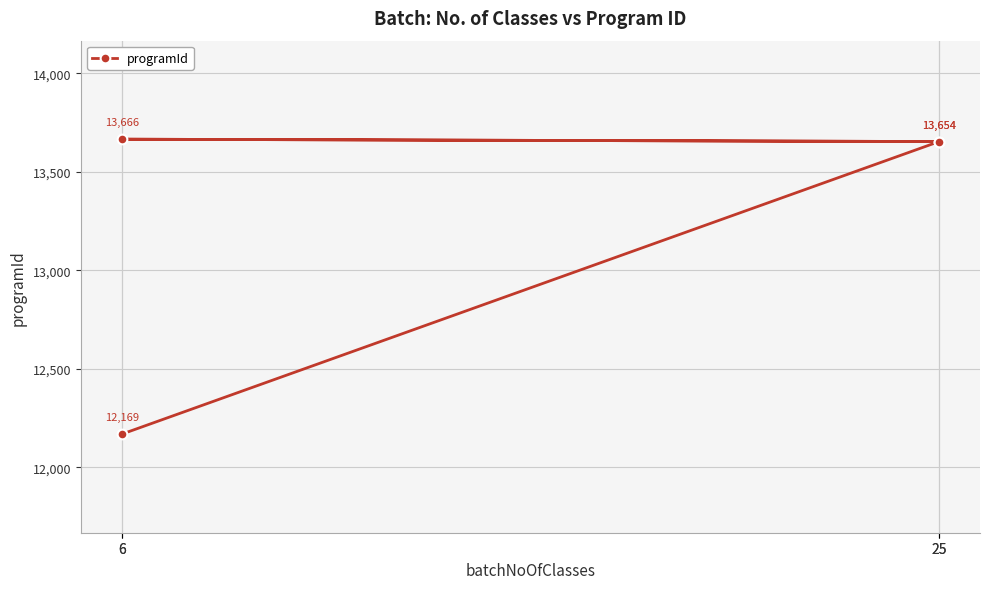

True or false: the data has more than 1 interior local peaks.

False